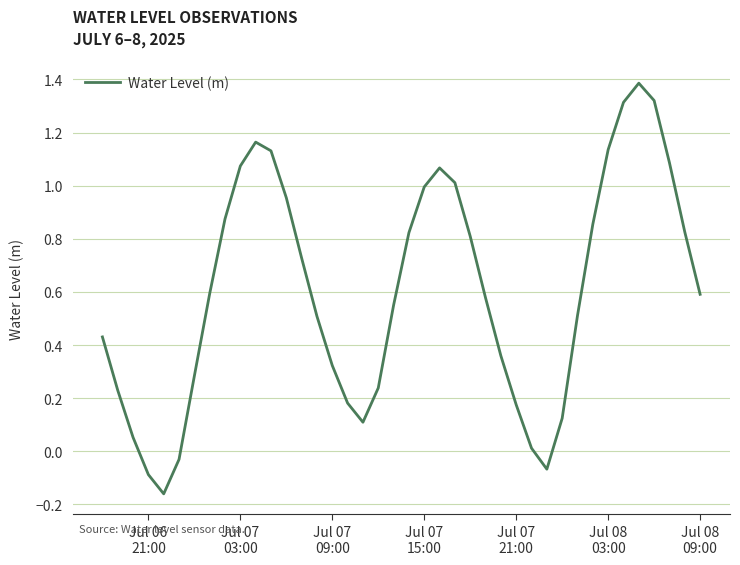

How many values are below zero?

4